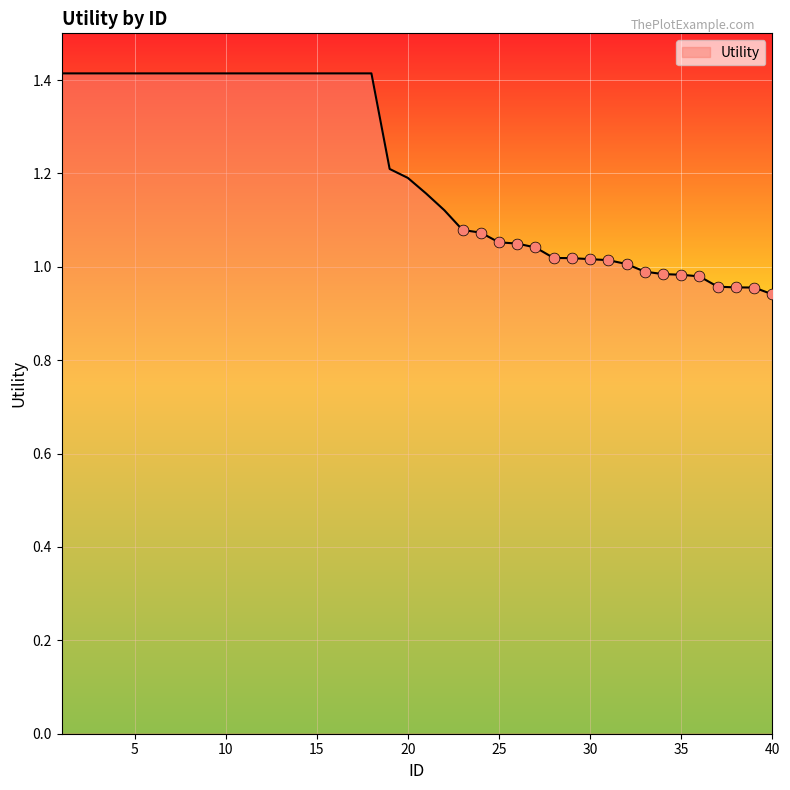

What is the maximum value shown in the chart?

1.4